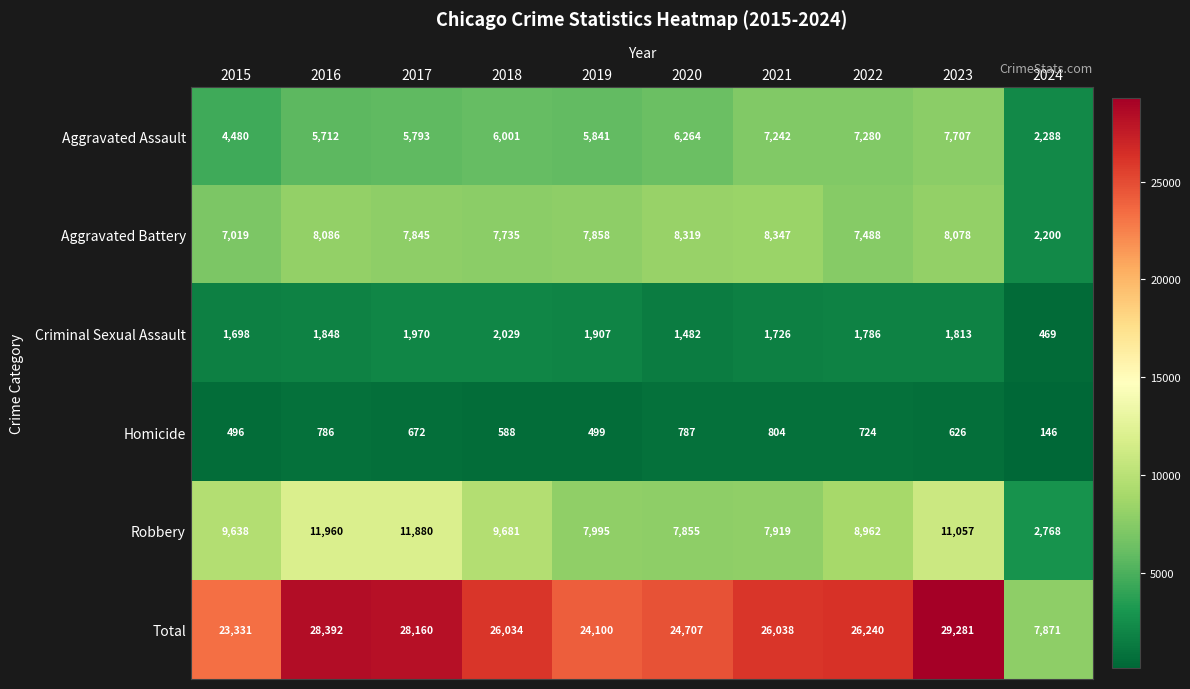

At which label does Aggravated Battery first exceed 7858?

2016